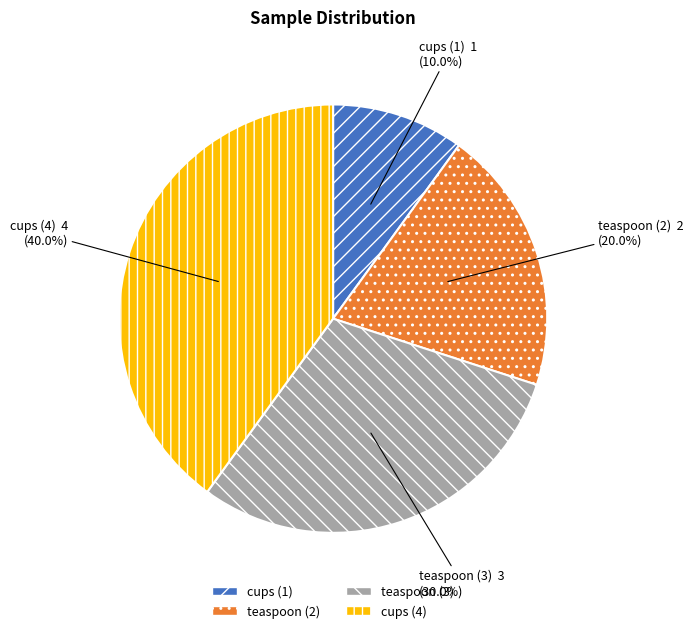

What percentage is NOT represented by cups (1)?

90.0%